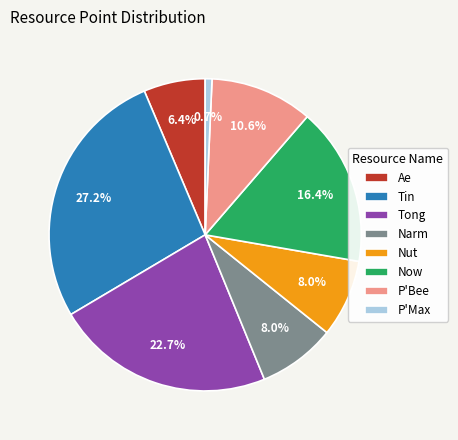

Between P'Bee and Narm, which is larger?

P'Bee